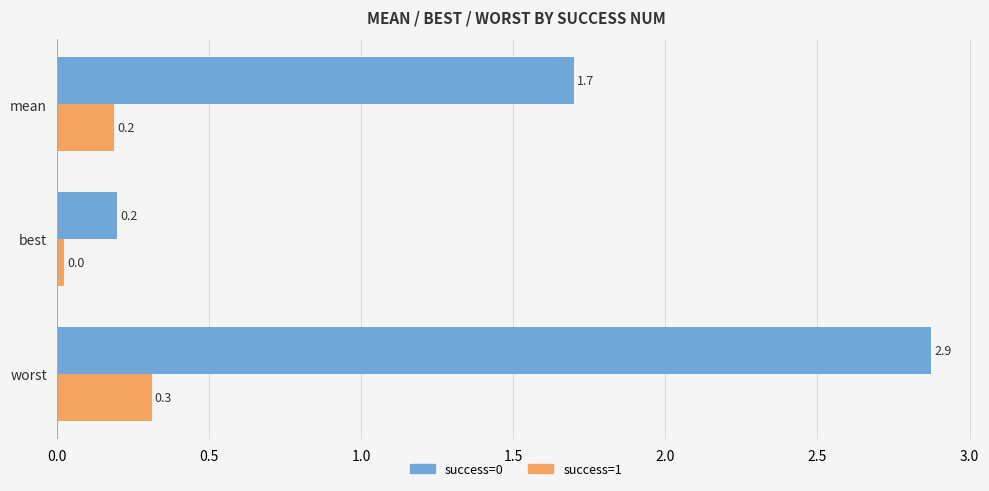

Is it true that success=0 equals 0.2 at best?

True